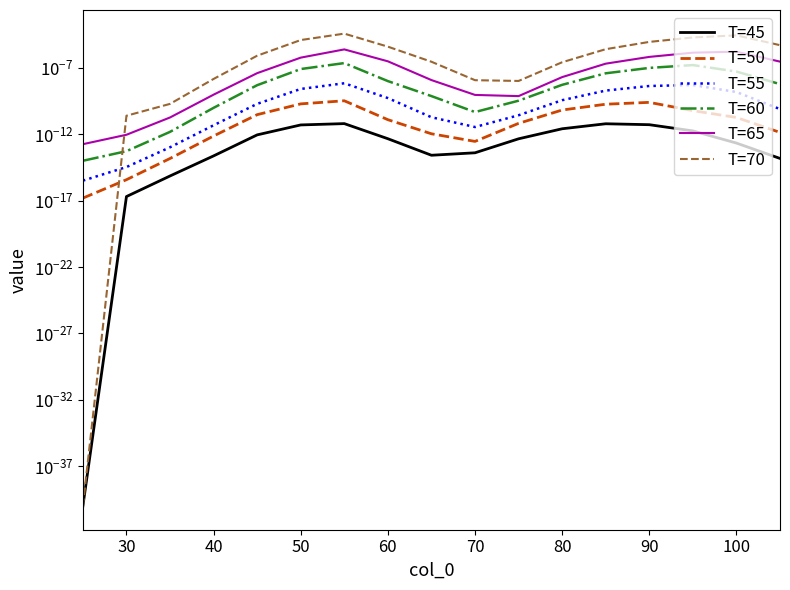

How many lines are shown in the chart?

6